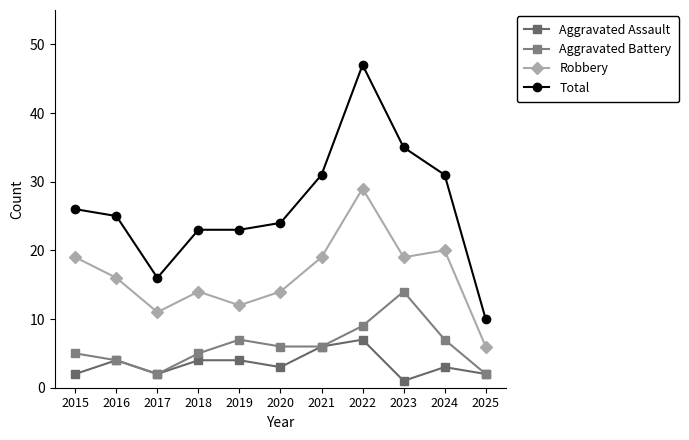

Reading left to right, transcribe all the data shown in this chart.

Aggravated Assault: 2015=2	2016=4	2017=2	2018=4	2019=4	2020=3	2021=6	2022=7	2023=1	2024=3	2025=2
Aggravated Battery: 2015=5	2016=4	2017=2	2018=5	2019=7	2020=6	2021=6	2022=9	2023=14	2024=7	2025=2
Robbery: 2015=19	2016=16	2017=11	2018=14	2019=12	2020=14	2021=19	2022=29	2023=19	2024=20	2025=6
Total: 2015=26	2016=25	2017=16	2018=23	2019=23	2020=24	2021=31	2022=47	2023=35	2024=31	2025=10